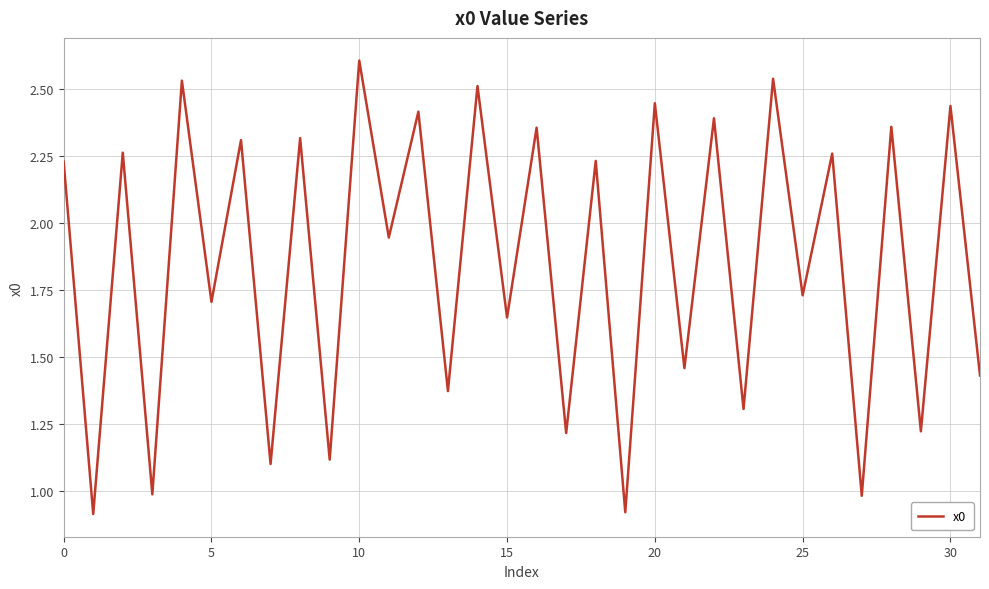

What is the greatest value displayed?

2.6